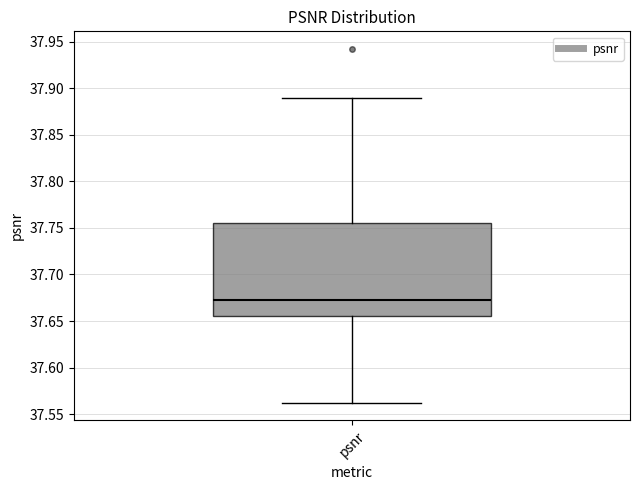

Transcribe this box plot: give where the median line is, the range the box spans, and where the two whiskers end, as read against the y-axis. The values are not printed on the chart, so give them approximately, as read against the axis.

median 37.675, box 37.655 to 37.755, whiskers 37.560 to 37.890